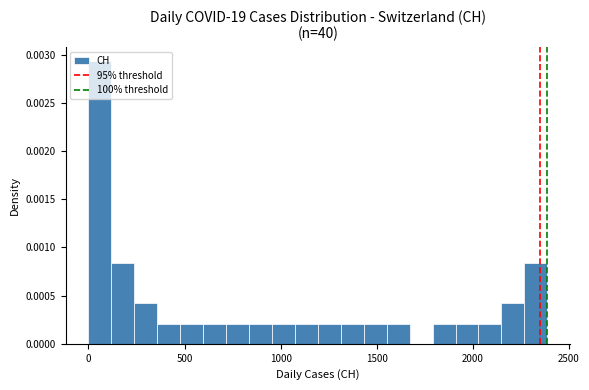

Read against the x-axis, roughly where is the centre of the tallest bar?

50